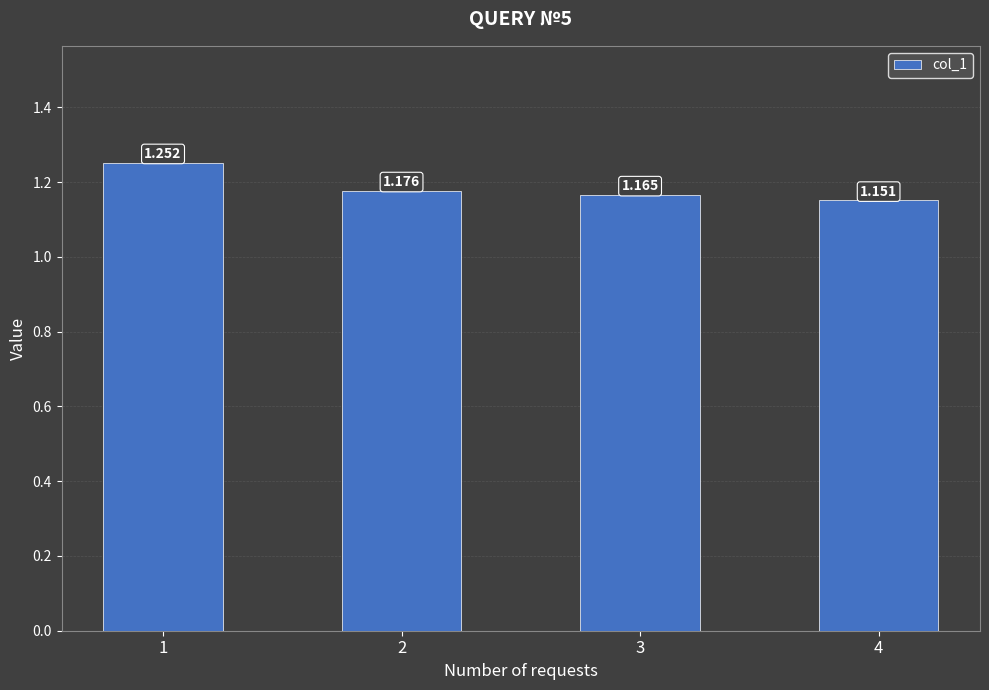

What is the change in value from 1 to 3?

-0.1